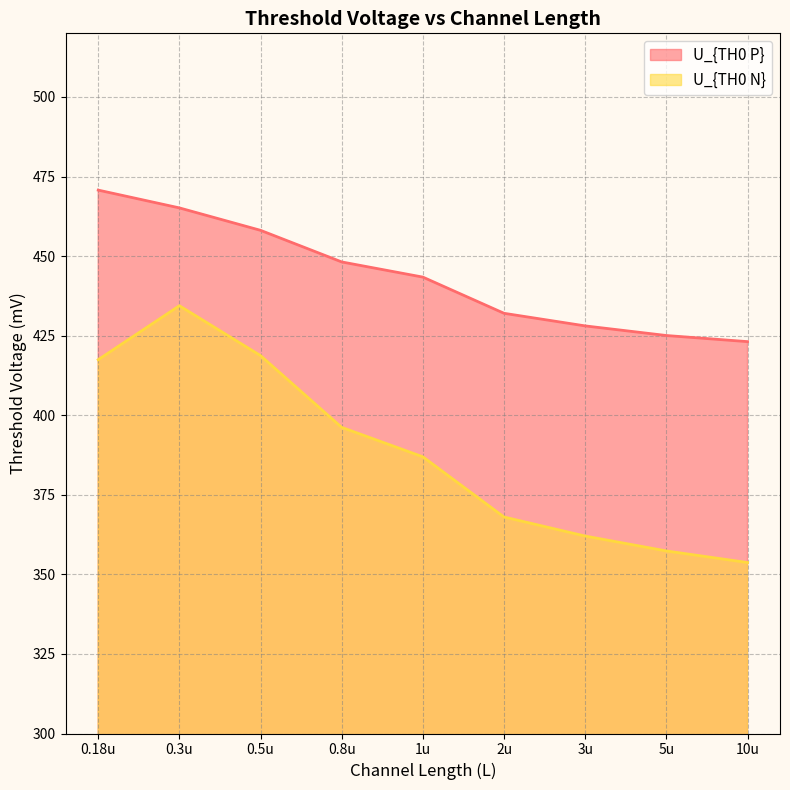

True or false: U_{TH0 N} and U_{TH0 P} cross at least once.

False